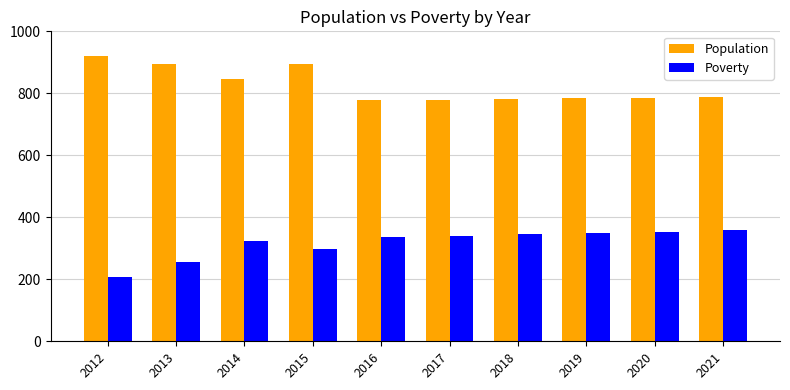

What is the difference between the highest and lowest values at 2012?

713